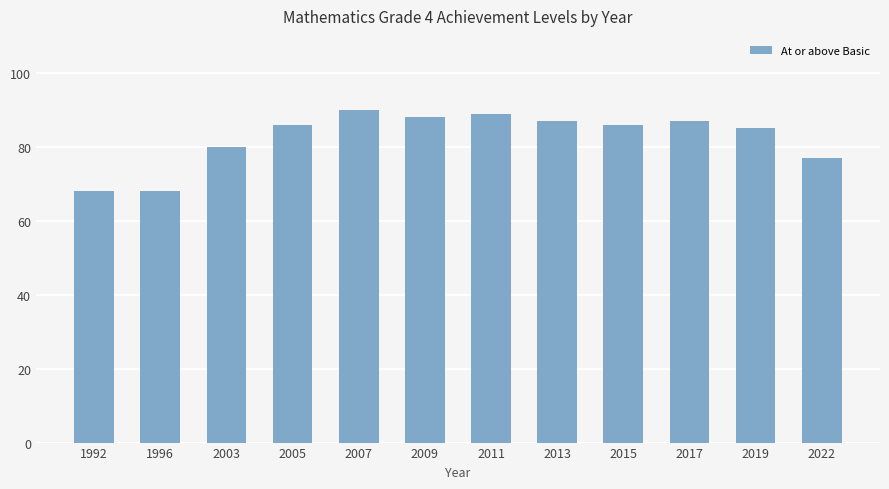

What is the average value?

83